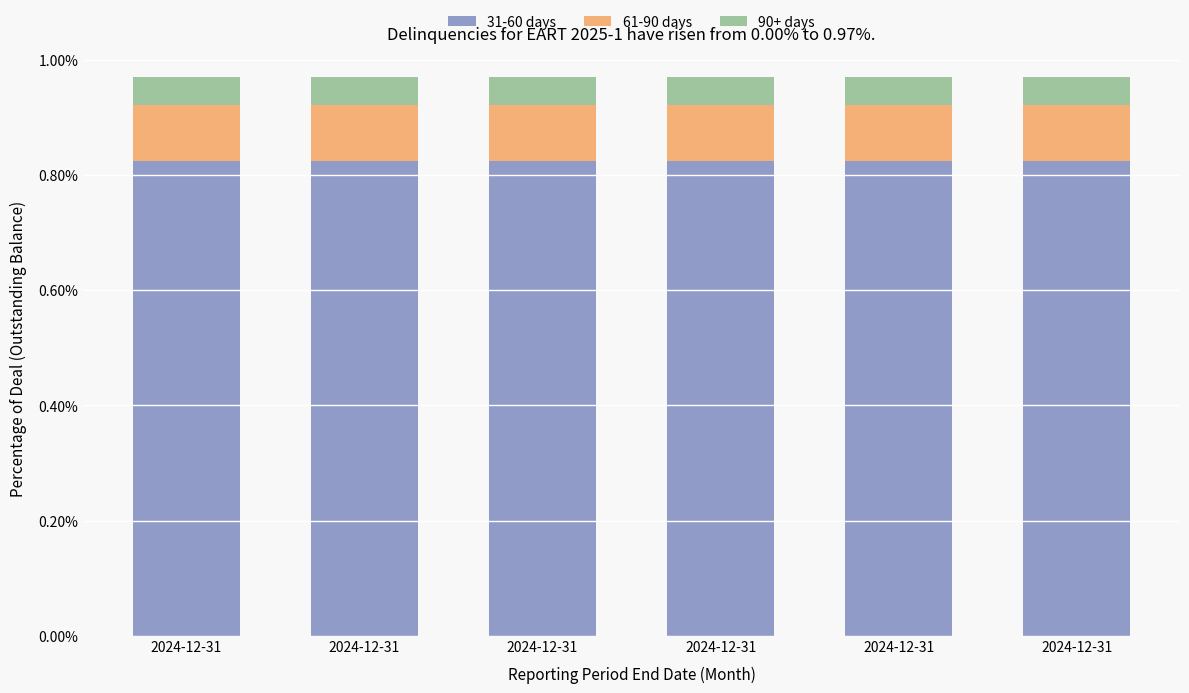

Are the bars horizontal?

No